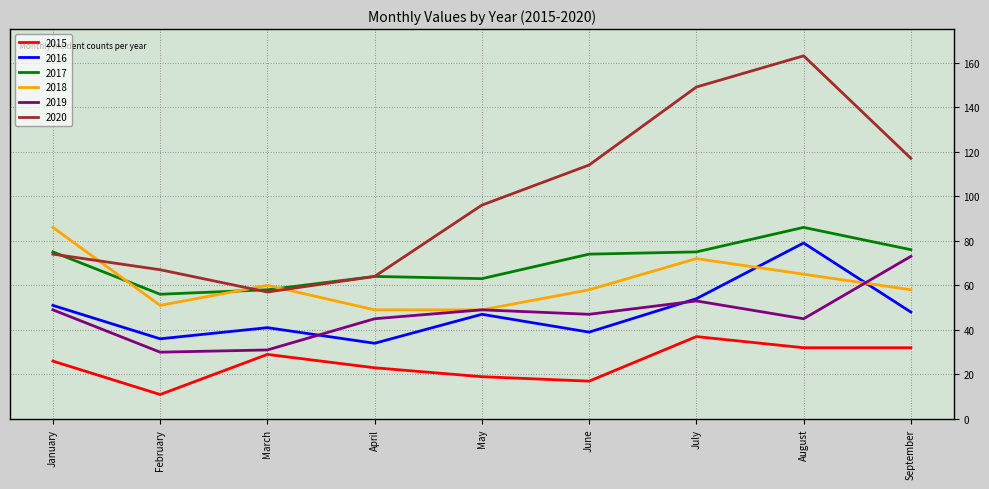

True or false: 2017 and 2015 intersect in this chart.

False